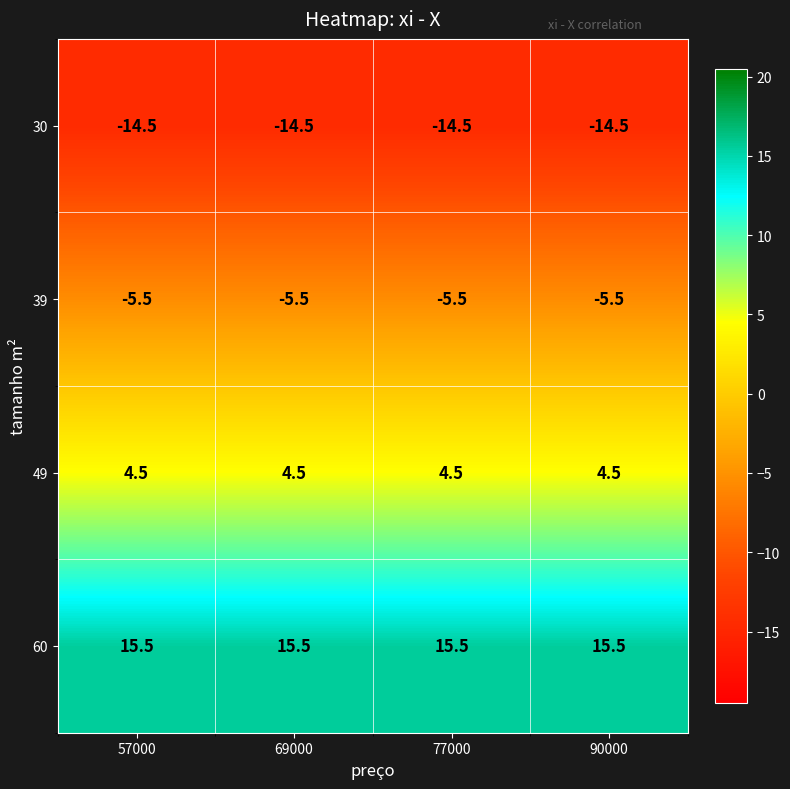

How many distinct data groups are displayed?

4